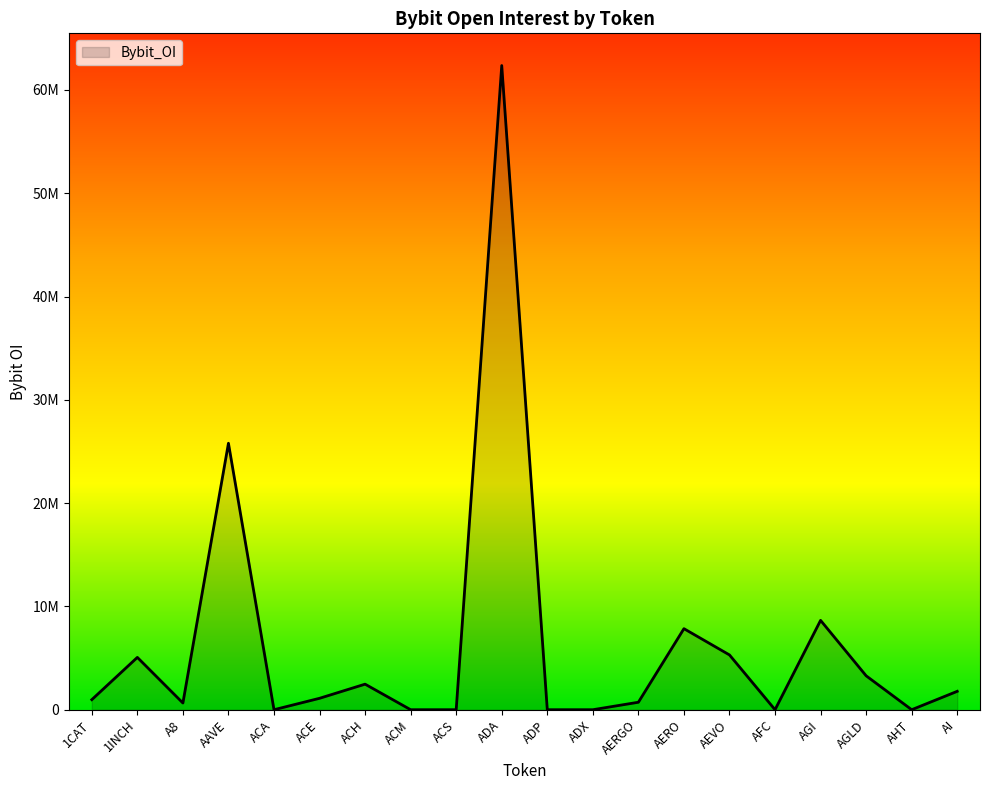

What is the approximate value at ADA?

62363881